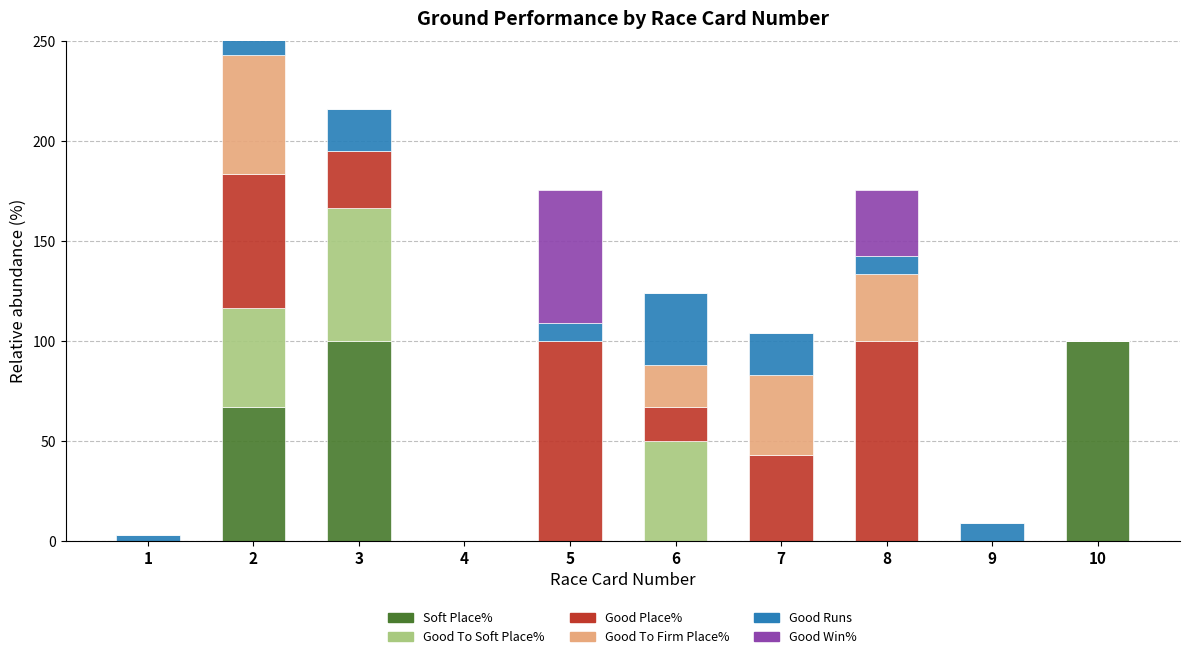

Is the value of Good Place% at 4 greater than the value of Good To Firm Place% at 10?

No